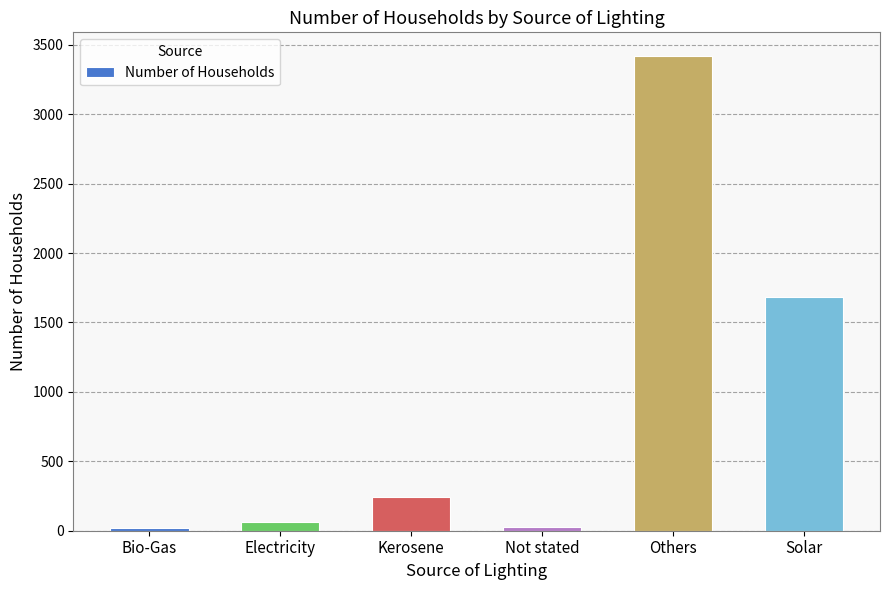

Are the bars grouped side by side (vs. stacked)?

No